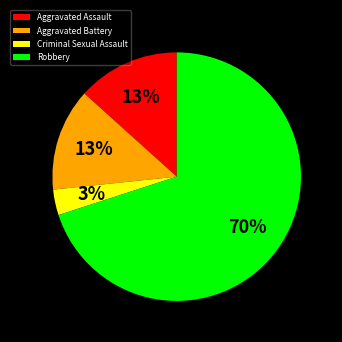

Count the number of slices in the pie.

4